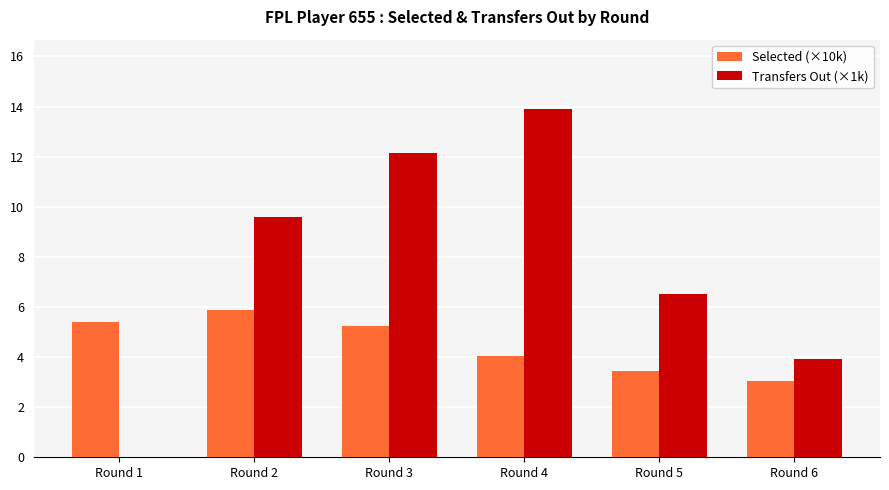

What is the sum of all Transfers Out (×1k) values?

46.1